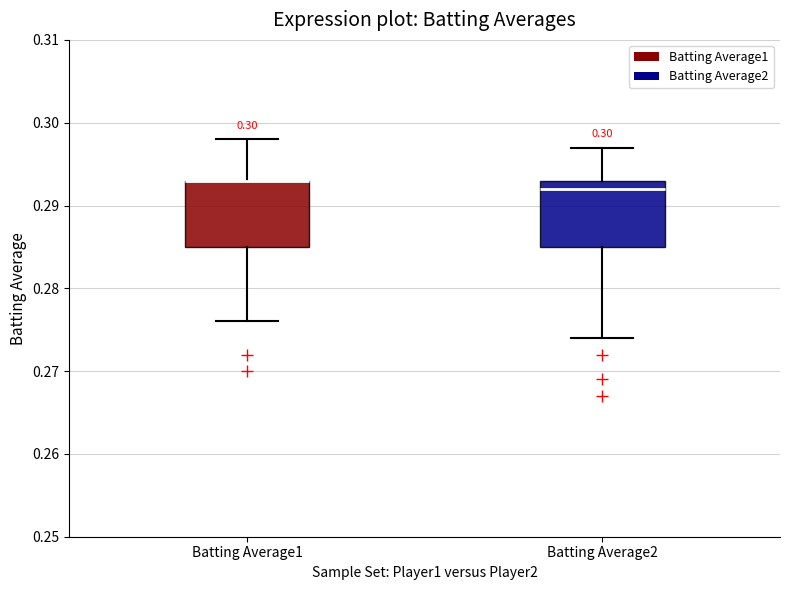

Where does the upper whisker of the box for Batting Average2 end on the y-axis? The values are not printed on the chart, so give them approximately, as read against the axis.

0.297